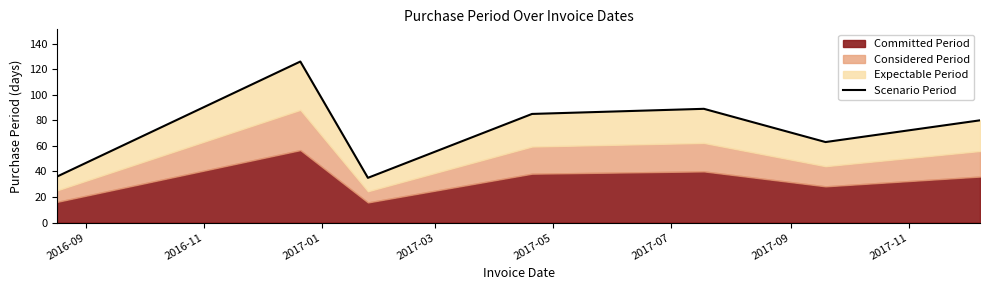

What is the ratio of the value at 2017-05 to the value at 2017-09?

1.1